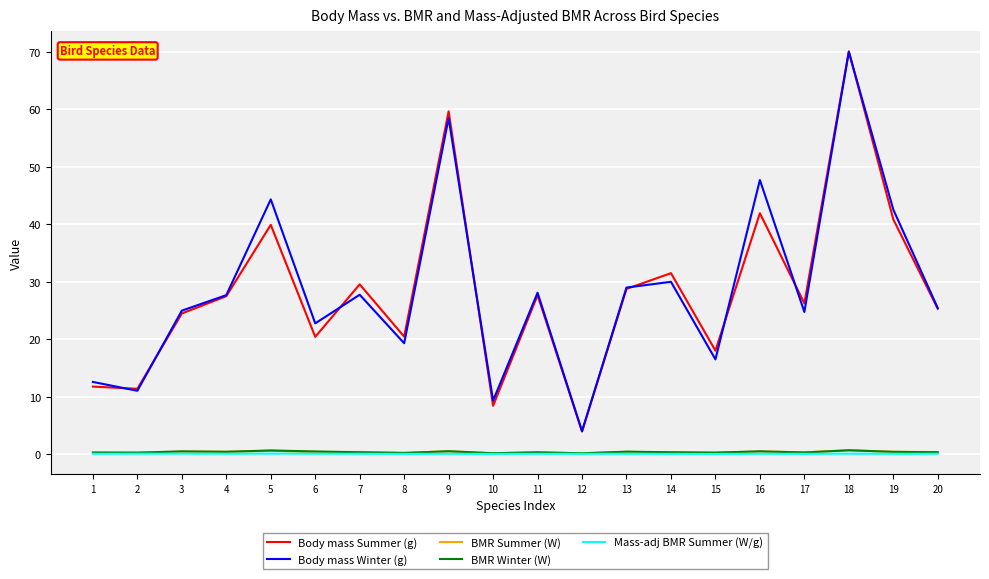

At which category does Body mass Winter (g) reach its first local peak?

5